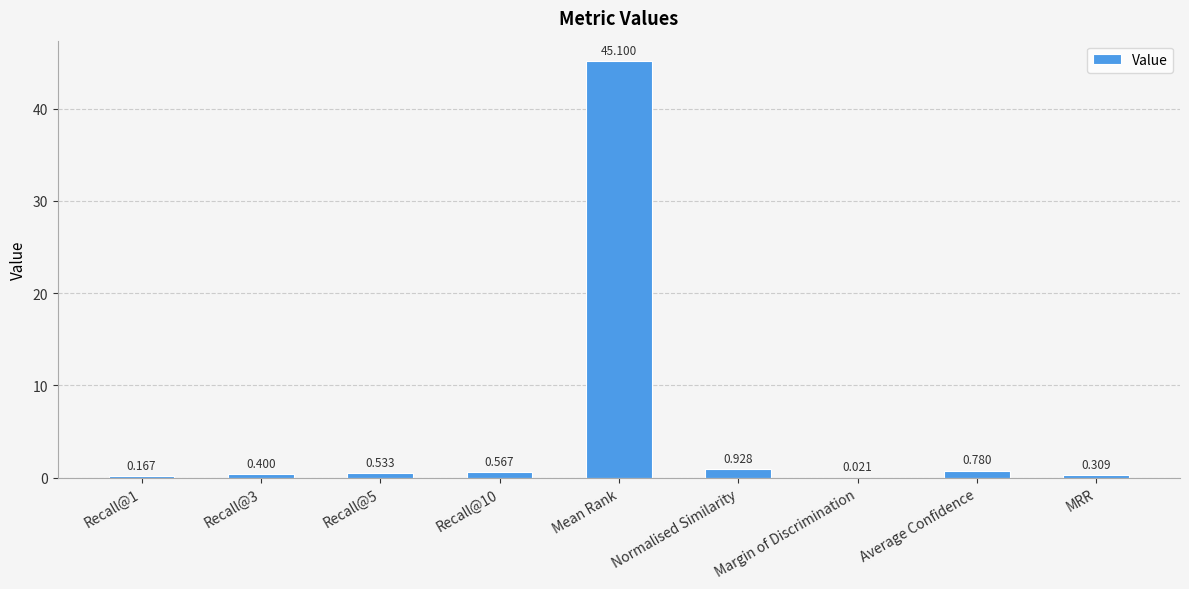

Are the bars grouped side by side (vs. stacked)?

No